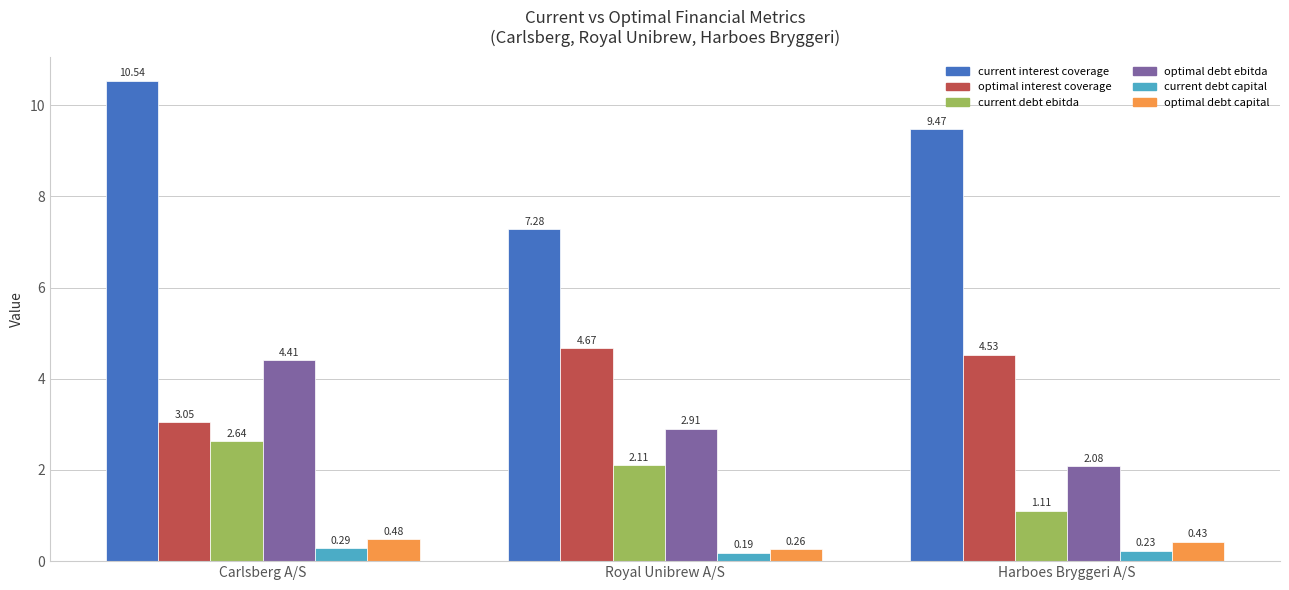

Which category has the lowest value in the optimal debt ebitda series?

Harboes Bryggeri A/S